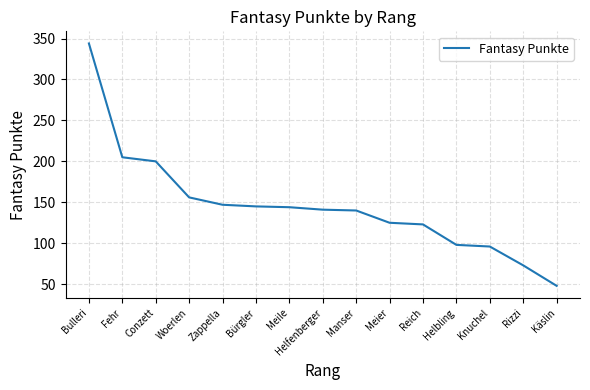

The value at Reich is 187. True or false?

False